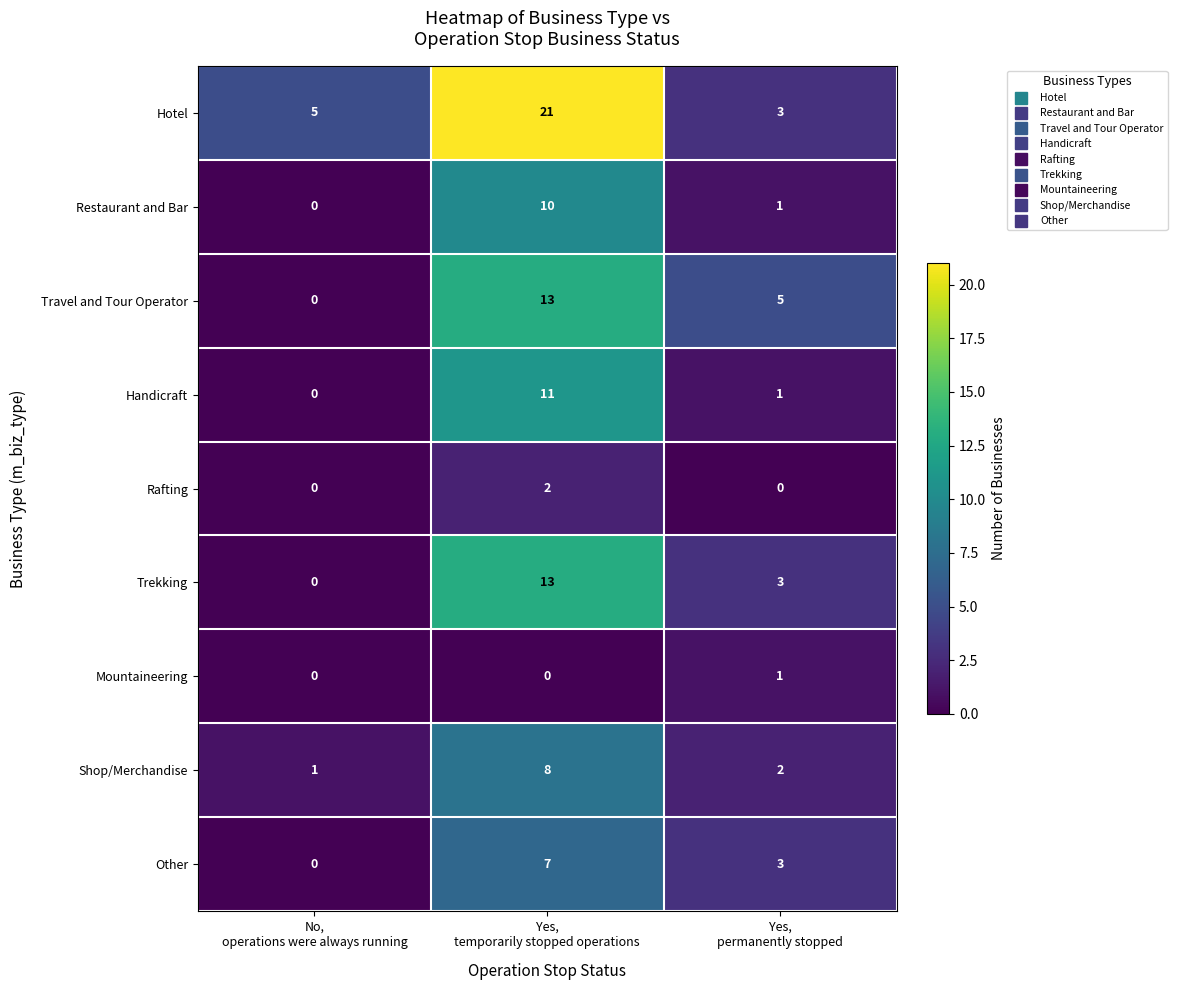

How many data points in Travel and Tour Operator are less than 5?

1